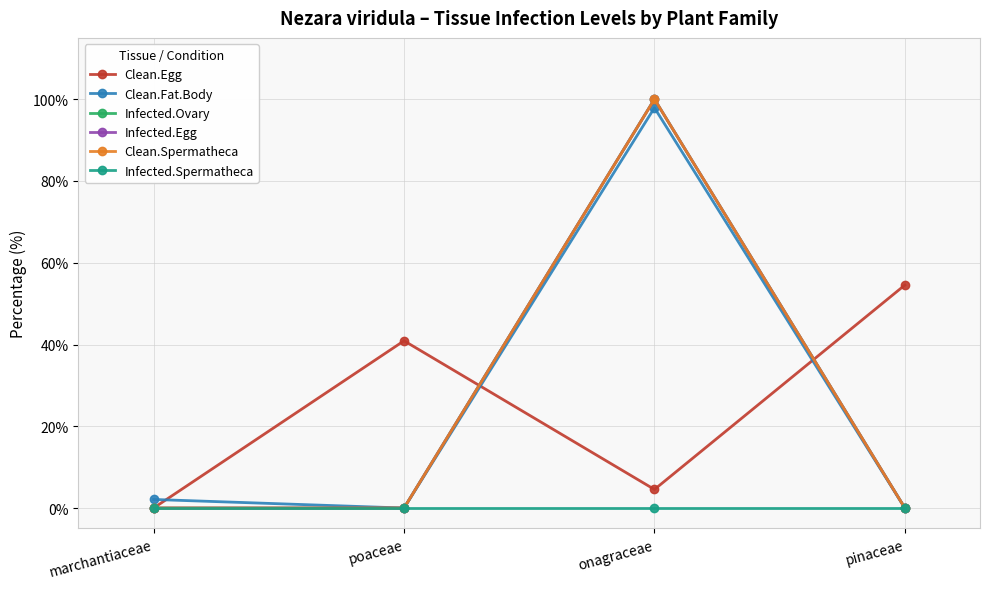

True or false: Infected.Ovary has more than 0 points higher than both neighbors.

True